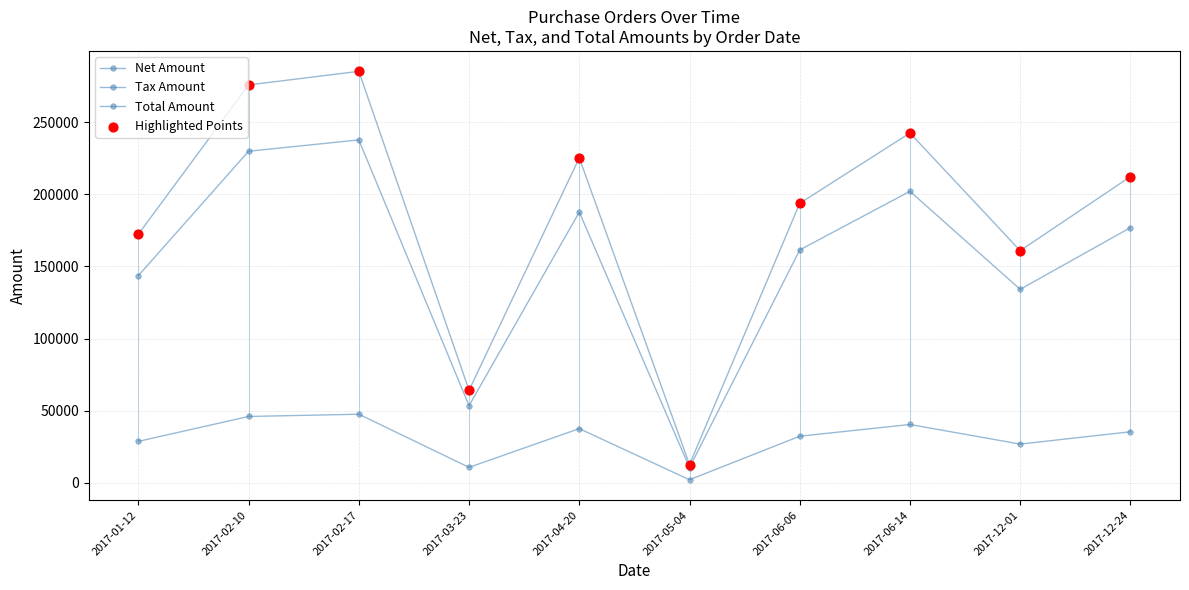

Is the value of Tax Amount at 2017-05-04 greater than the value of Total Amount at 2017-02-10?

No